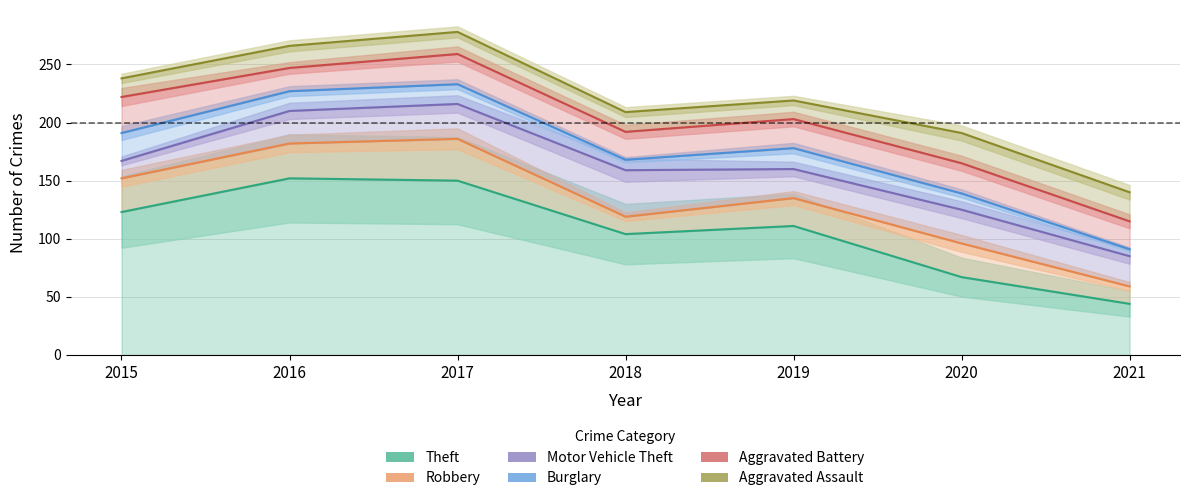

Rank the categories by Robbery value from lowest to highest.

2021, 2020, 2018, 2019, 2015, 2016, 2017